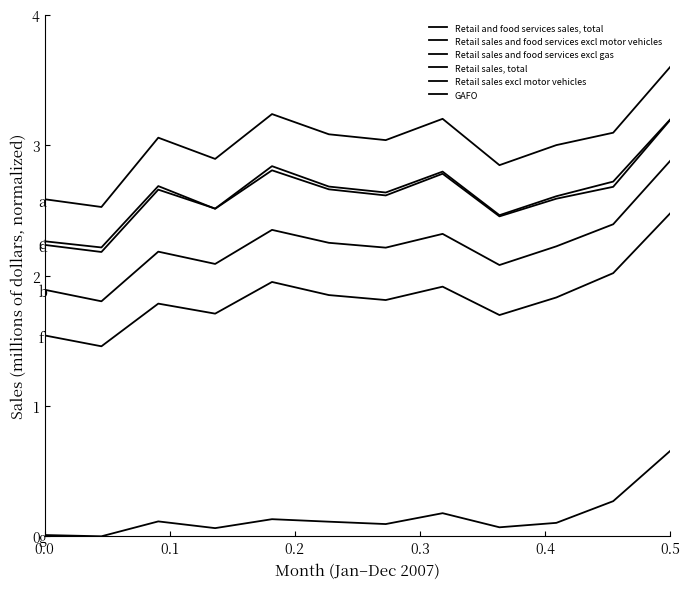

What is the difference between the maximum and minimum values in the Retail sales, total series?

1.0